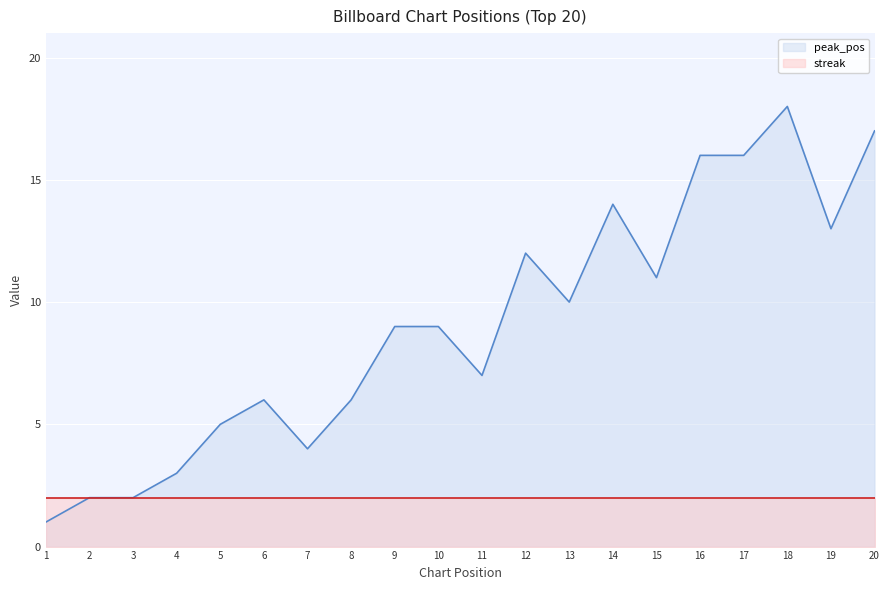

What is the smallest value displayed?

1